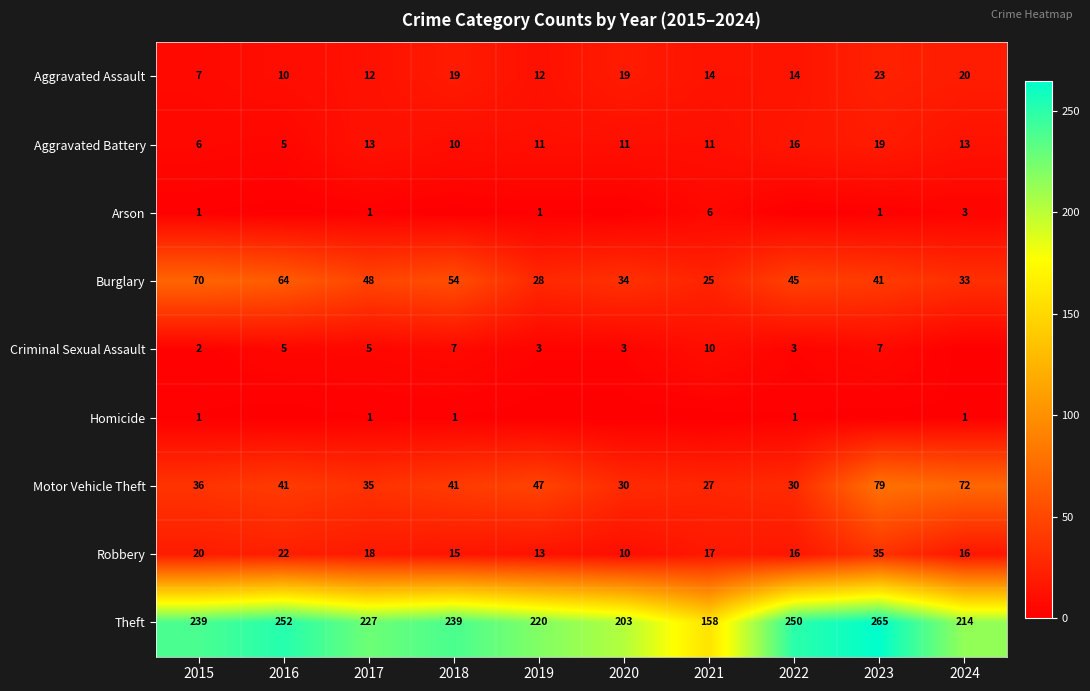

What is the difference between the second highest and second lowest values in the Motor Vehicle Theft series?

42